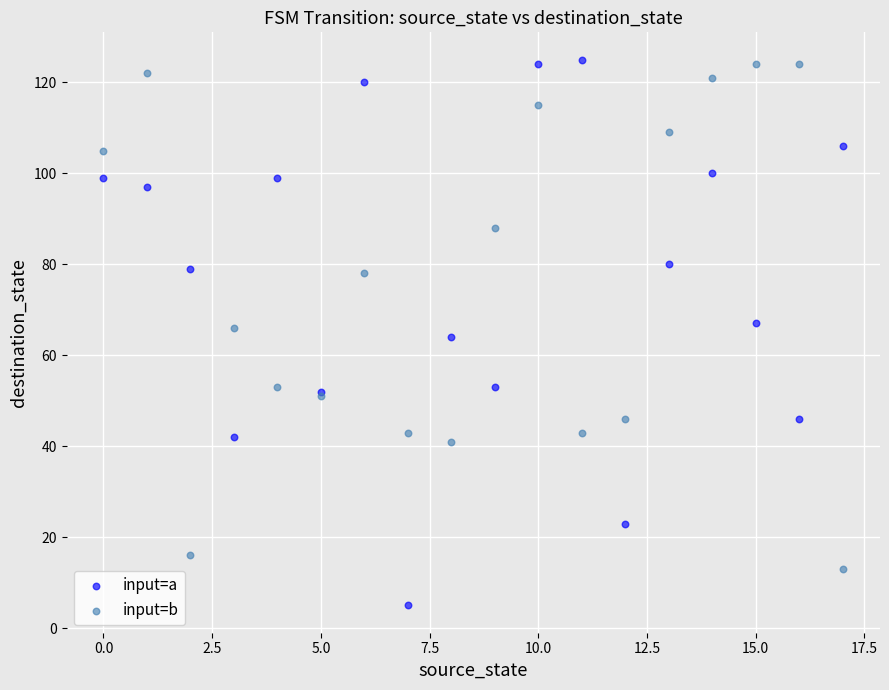

Which series has the widest spread of Y values?

input=a